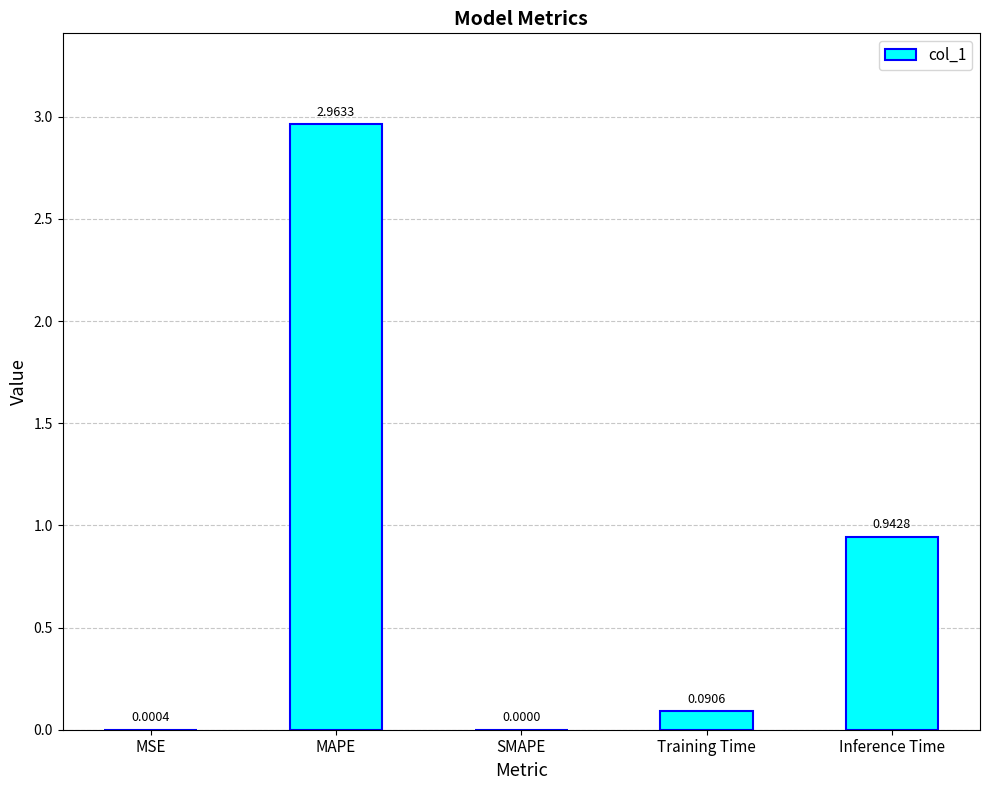

Between Training Time and SMAPE, which is larger?

Training Time